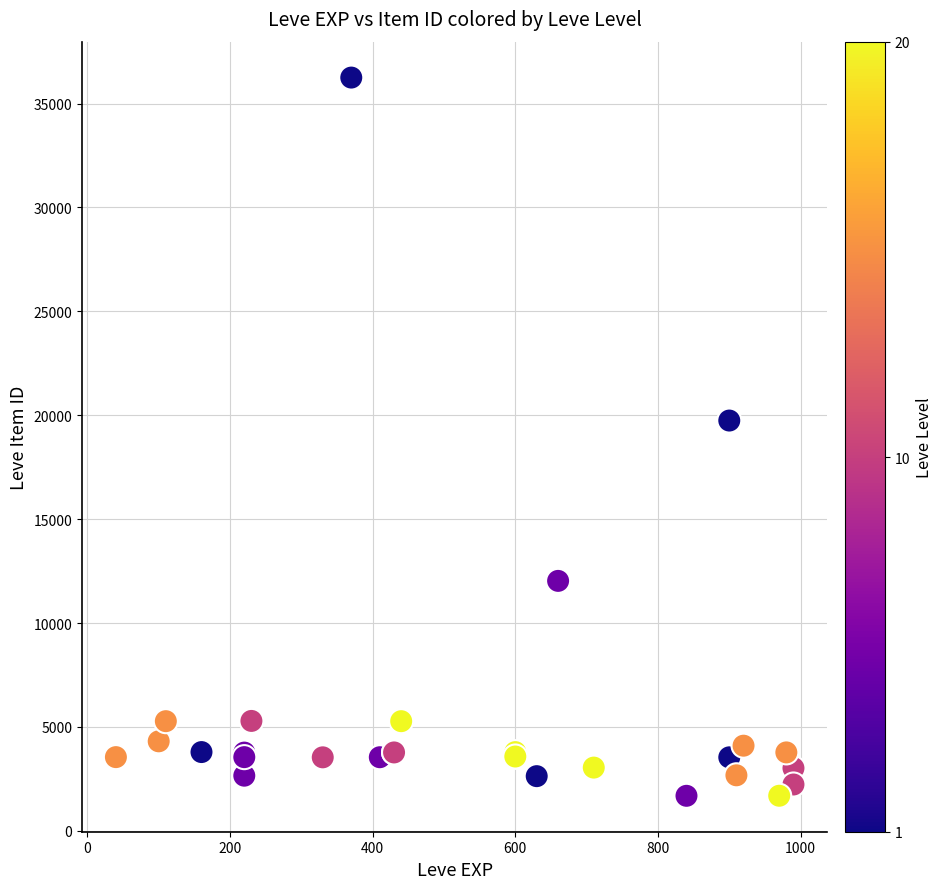

What Y value in the scatter plot is closest to 18967?

19744